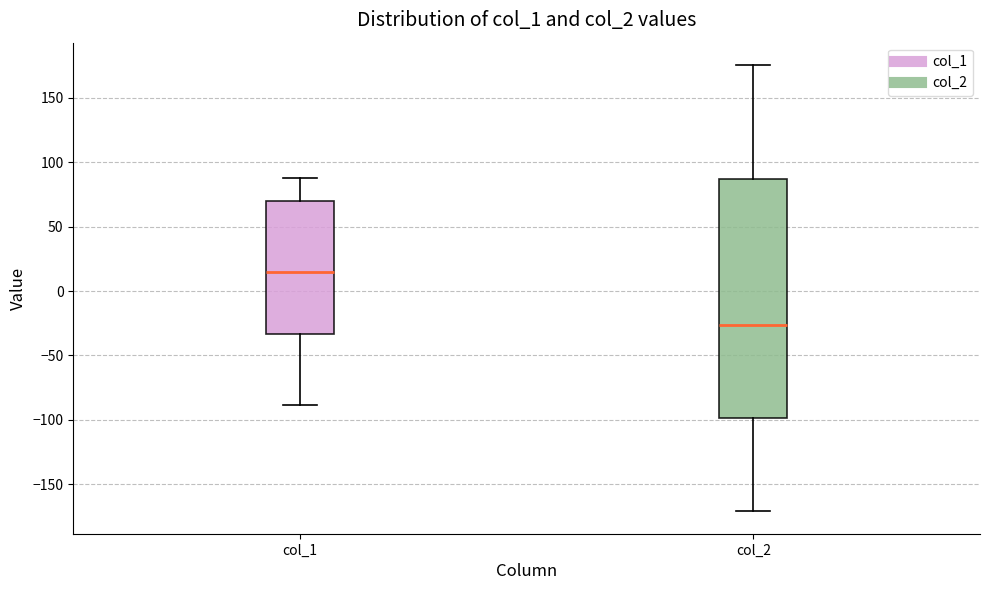

Which box is the tallest, from its lower edge to its upper edge?

col_2